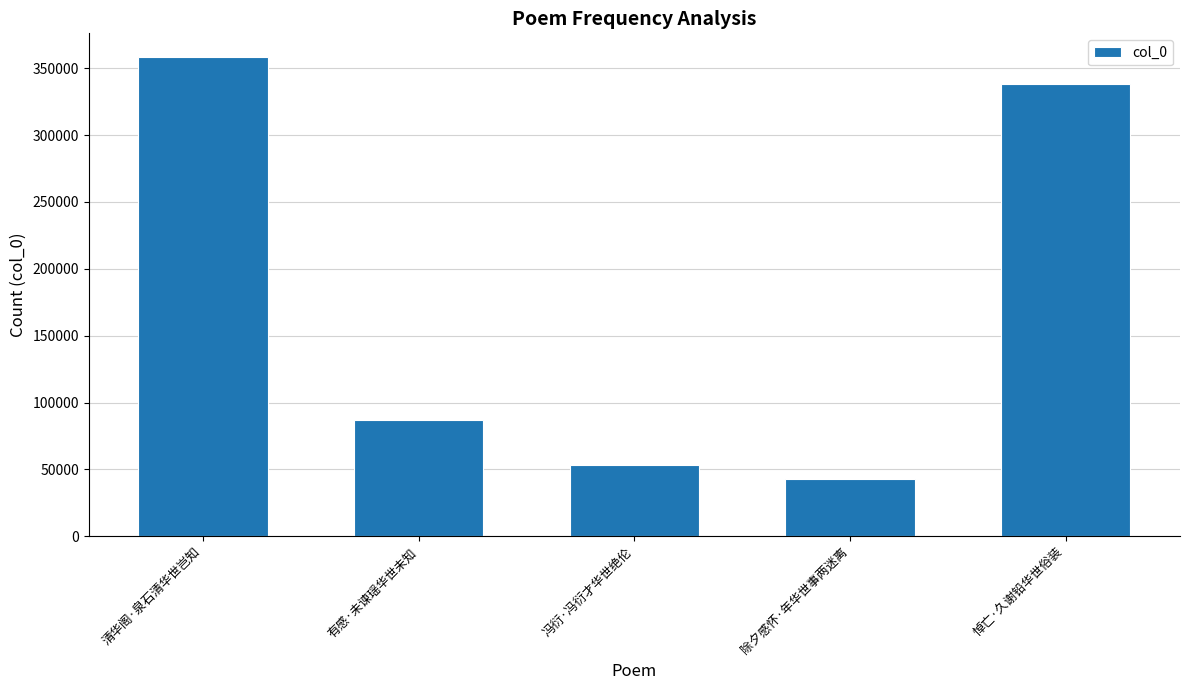

What is the greatest value displayed?

358200